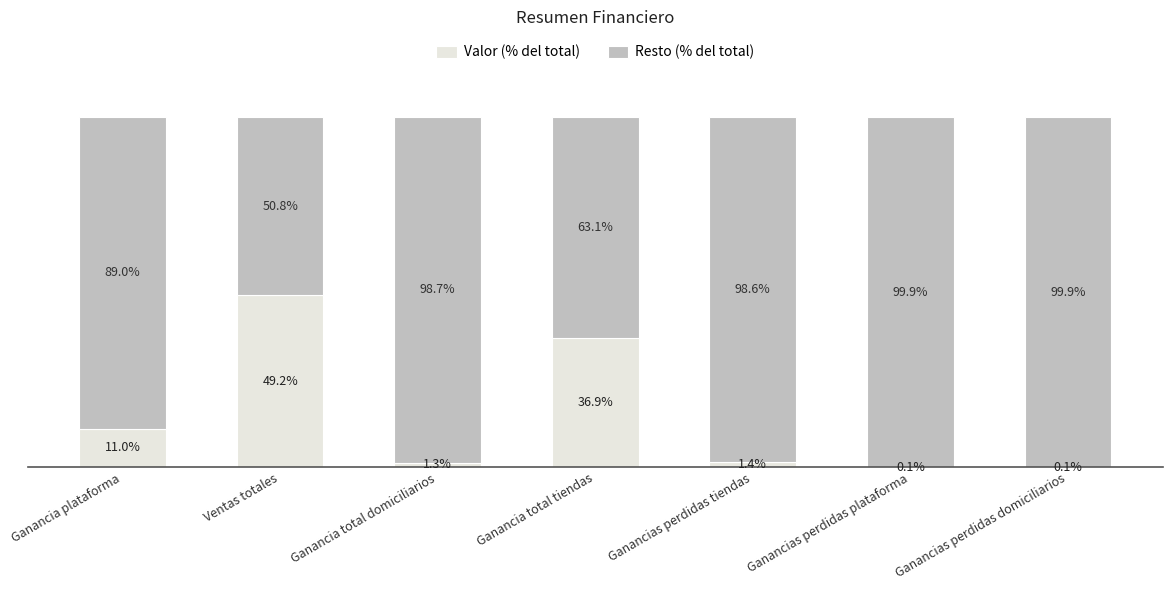

At which label does Valor (% del total) reach its peak?

Ventas totales